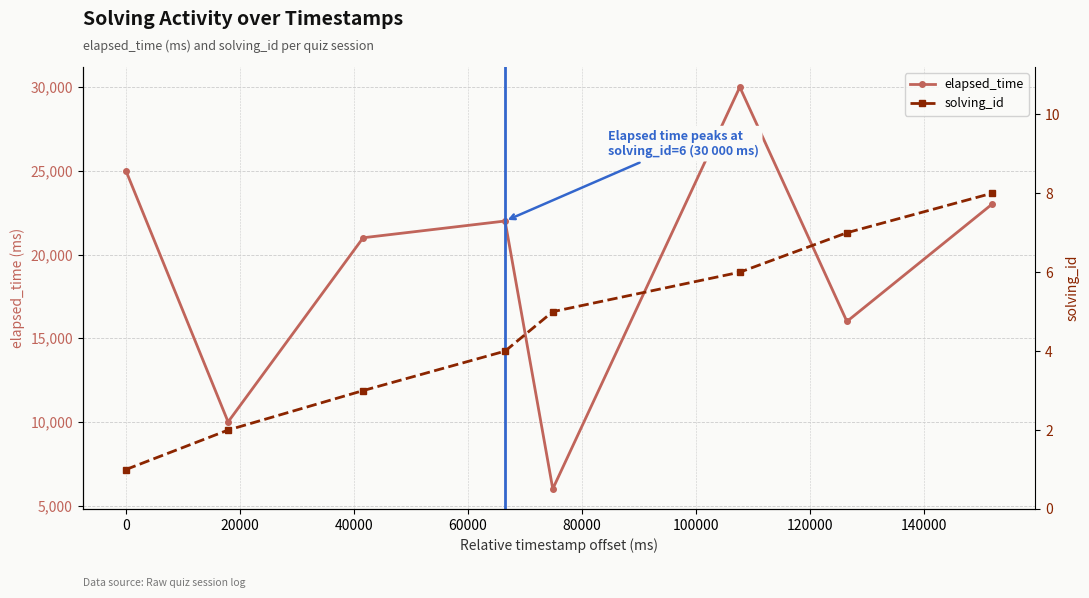

True or false: elapsed_time has more than 1 points higher than both neighbors.

True